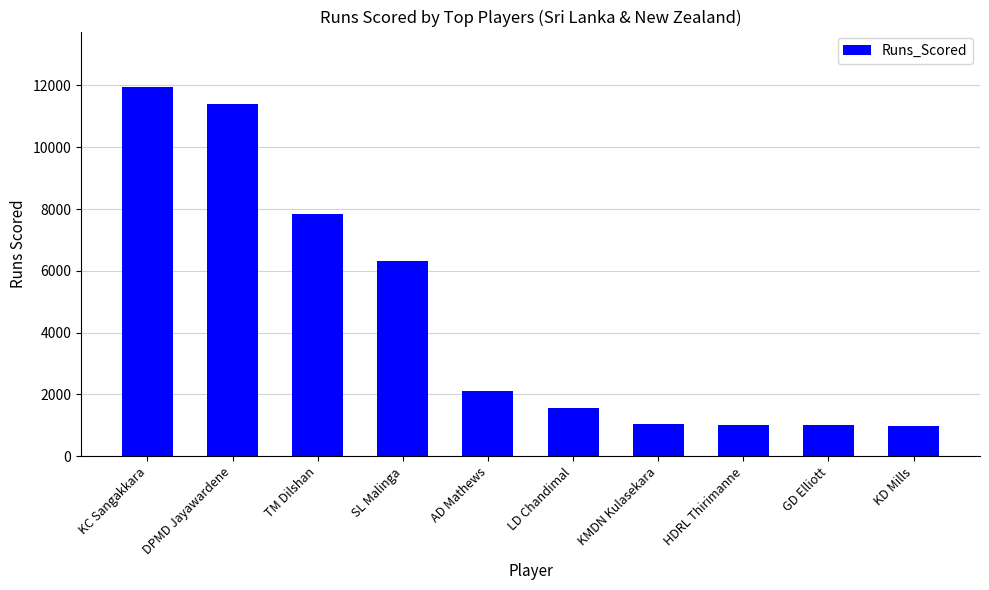

What is the difference between the maximum and minimum values?

10963